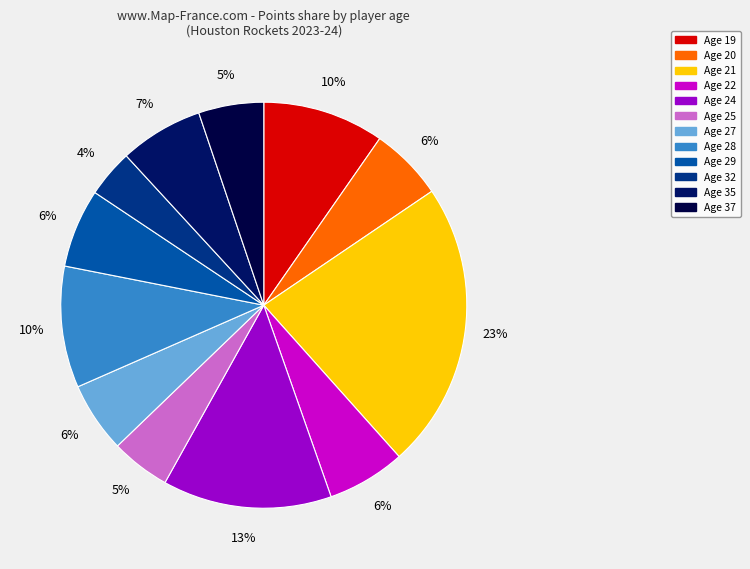

Which category has the smallest portion of the pie?

Age 32